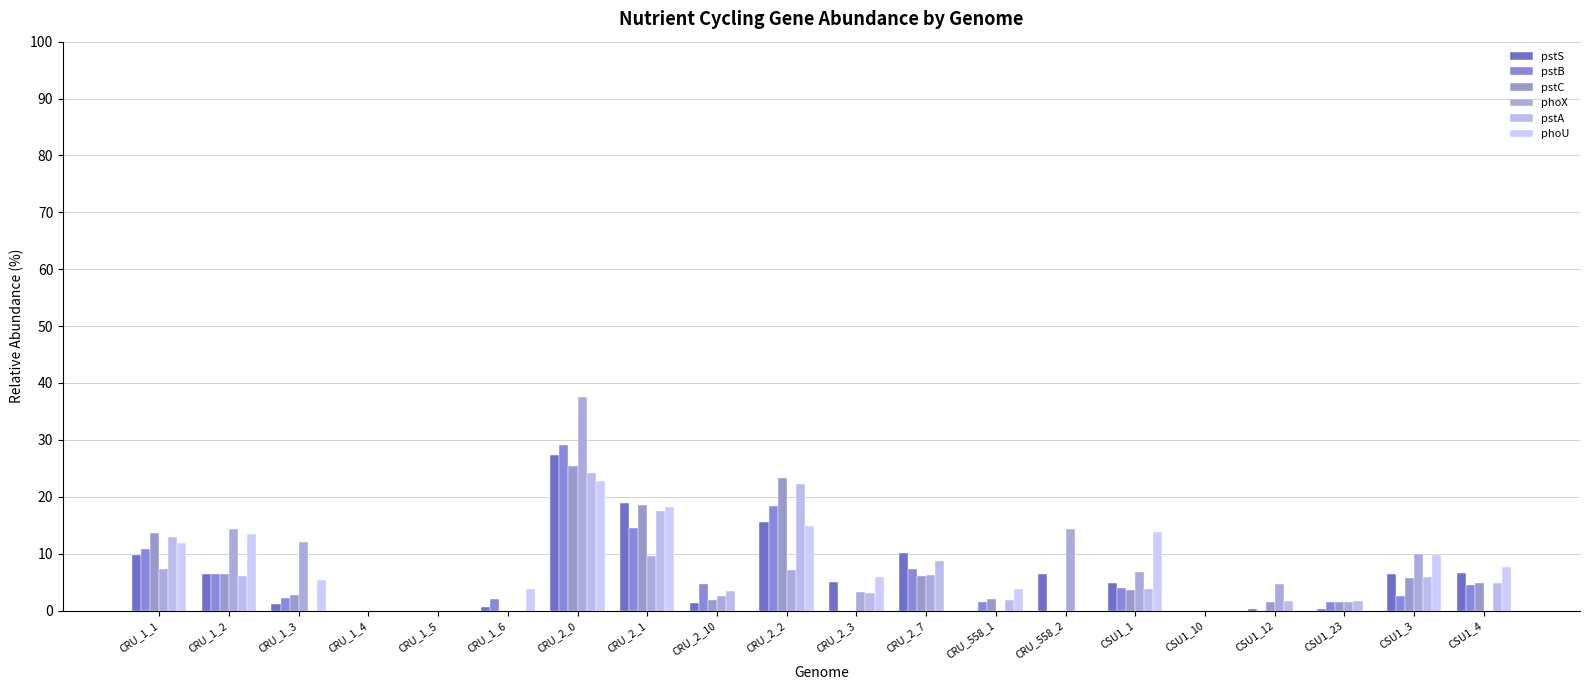

Which series changed the most between CRU_1_1 and CSU1_23?

pstC